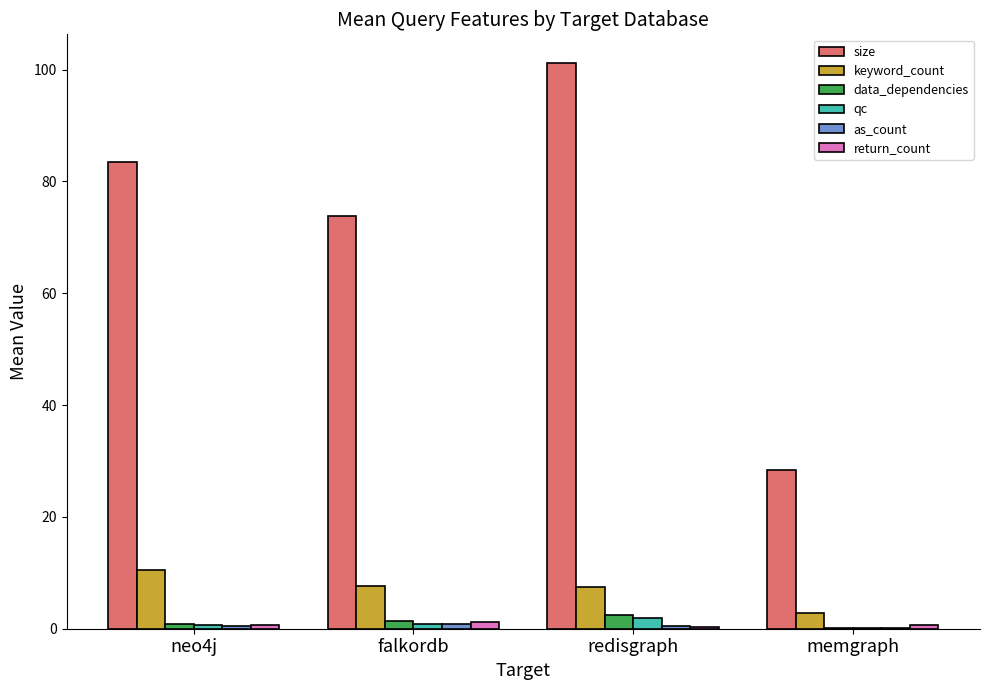

True or false: size has a value of 28.4 at memgraph.

True